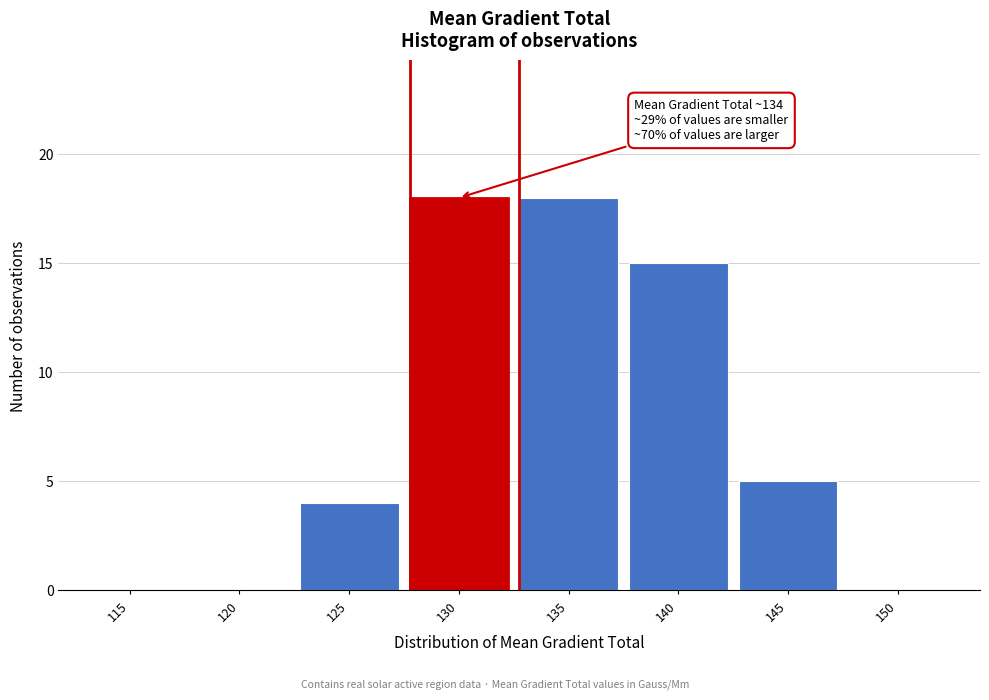

Reading left to right, transcribe all the data shown in this chart.

115=0	120=0	125=4	130=18	135=18	140=15	145=5	150=0